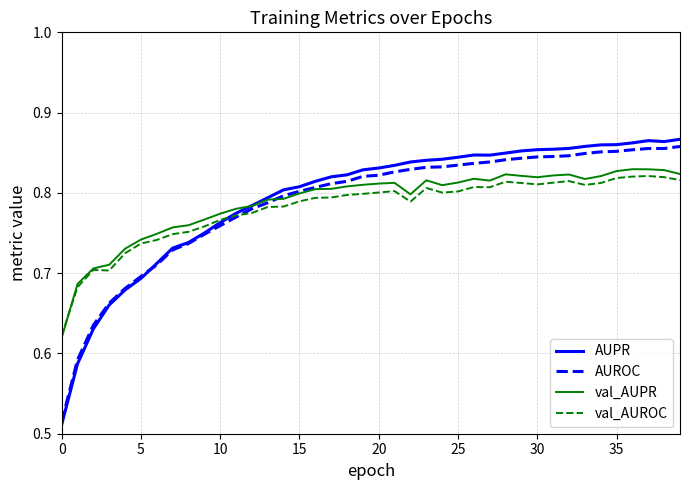

At how many categories does at least one series exceed 0?

40